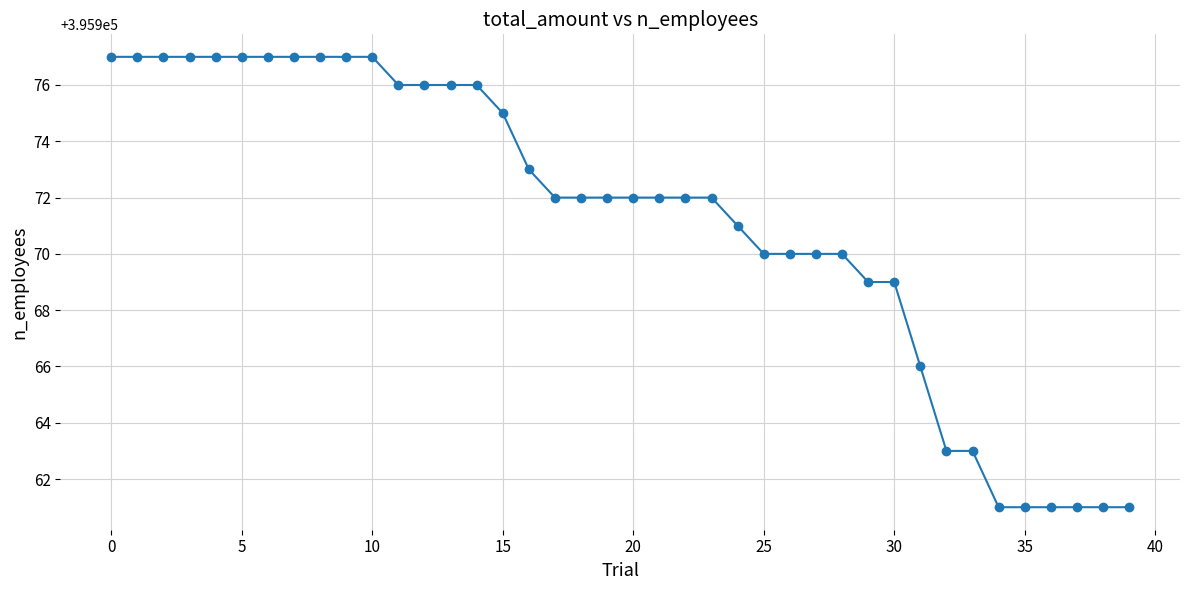

What is the difference between the maximum and minimum values?

16